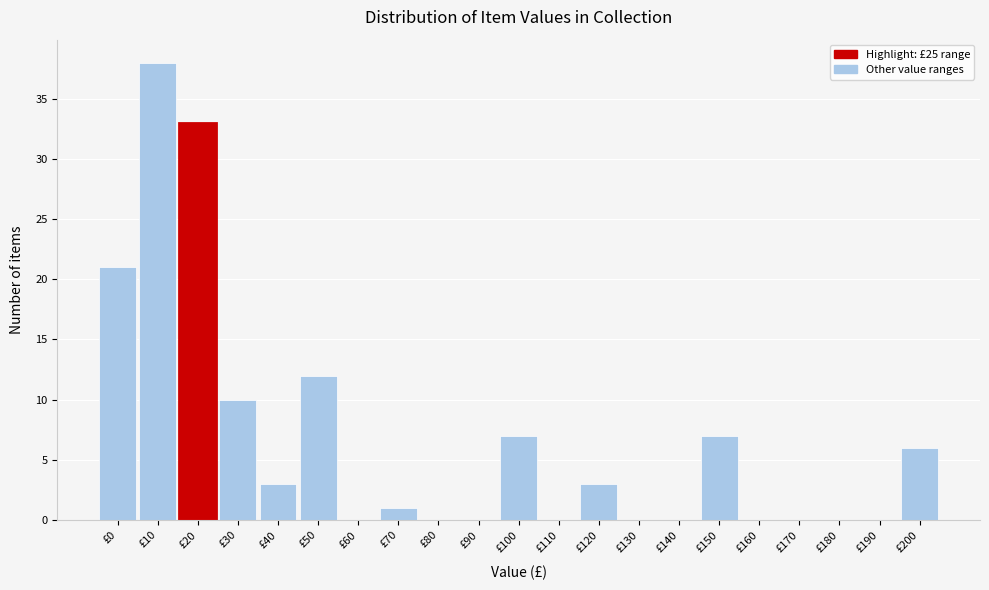

Reading right to left, list all the values displayed in this chart.

£200=6	£190=0	£180=0	£170=0	£160=0	£150=7	£140=0	£130=0	£120=3	£110=0	£100=7	£90=0	£80=0	£70=1	£60=0	£50=12	£40=3	£30=10	£20=33	£10=38	£0=21